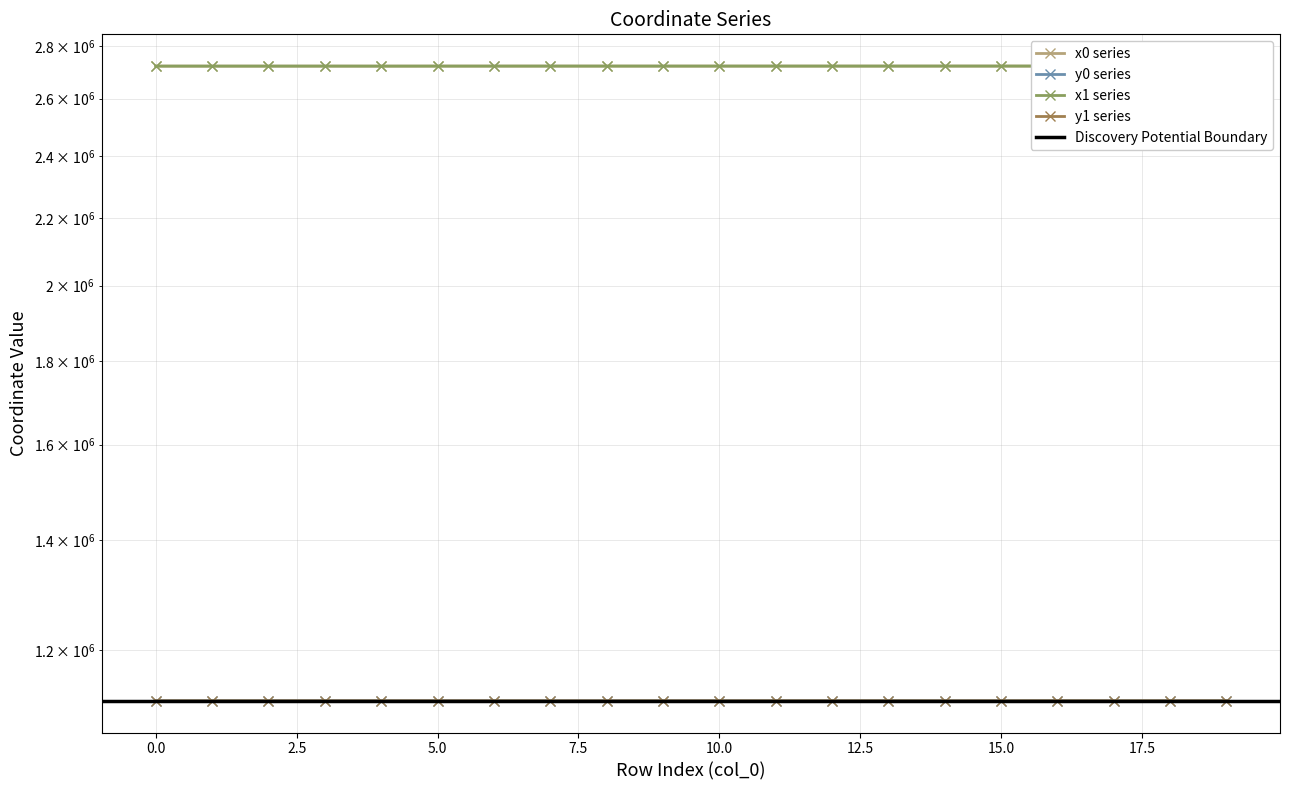

How many values in the x0 series are below 2721931?

9